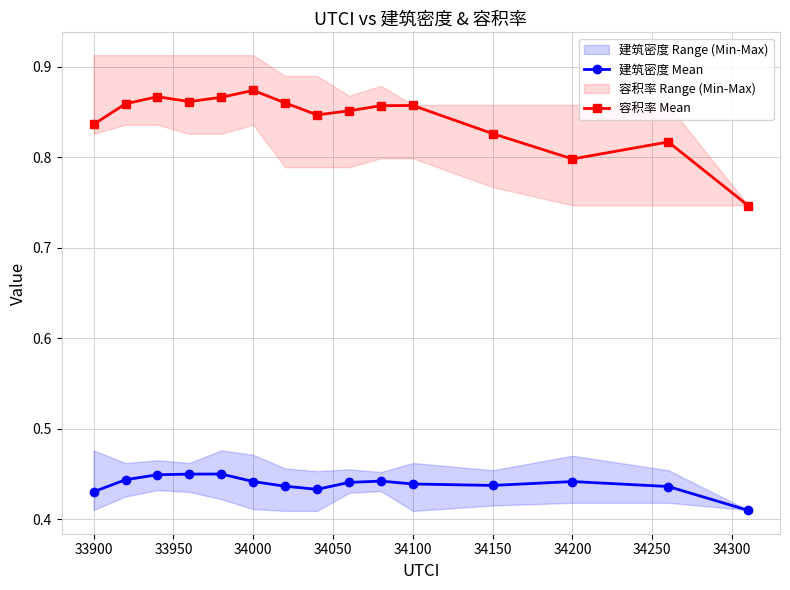

True or false: 容积率 Mean has more than 0 points higher than both neighbors.

True